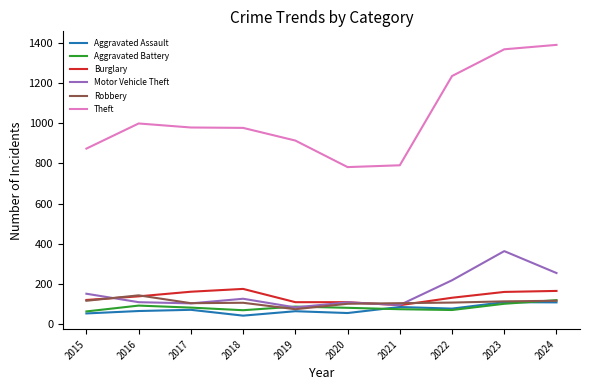

True or false: Theft and Aggravated Assault intersect in this chart.

False